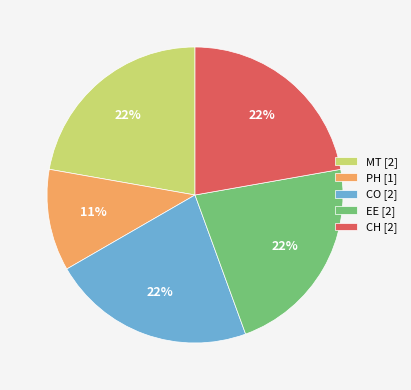

Does any single category account for the majority?

No